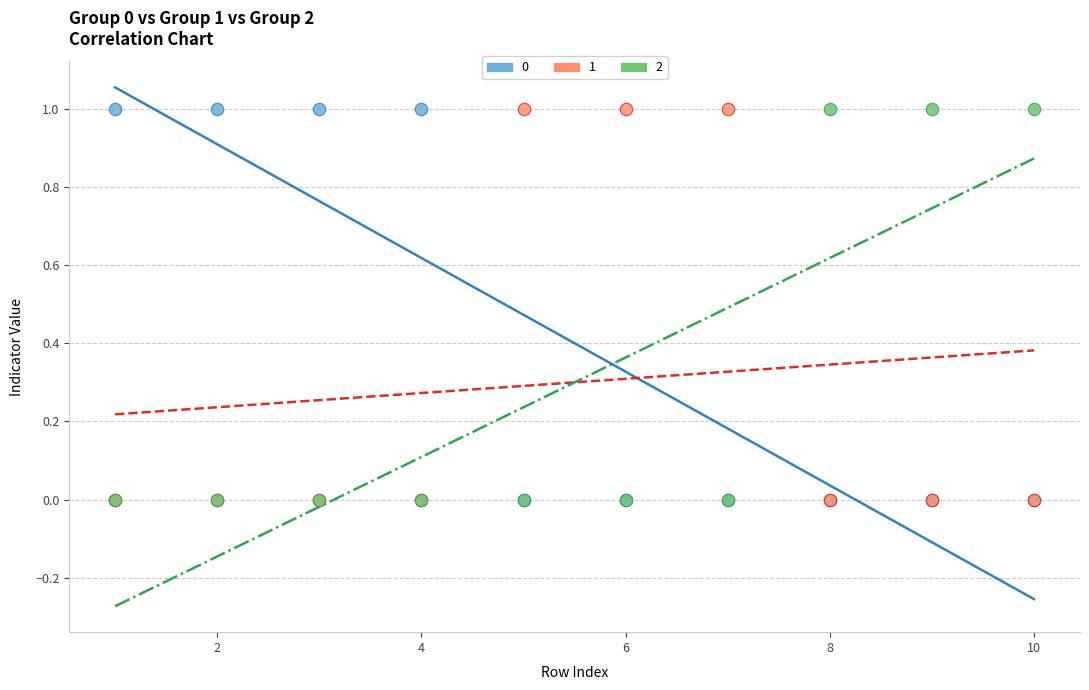

What are all the series names shown in the legend?

0, 1, 2